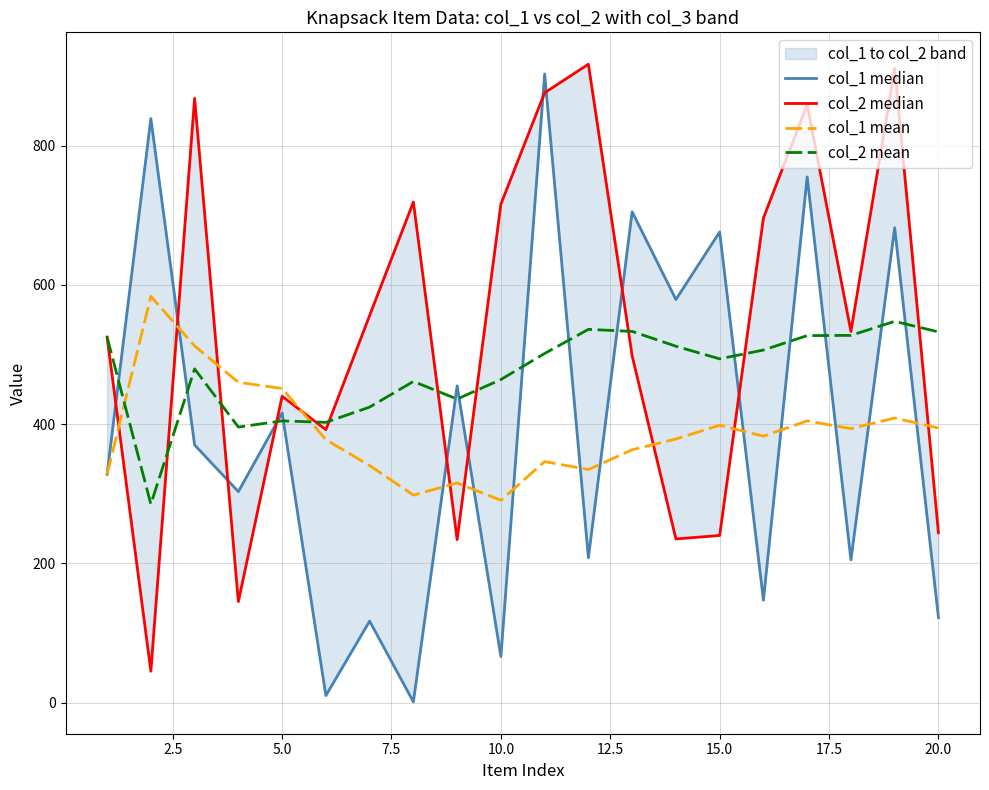

Reading left to right, list all the values displayed in this chart.

col_1 median: 328.0	839.0	370.0	303.0	416.0	10.0	117.0	1.0	455.0	66.0	903.0	208.0	705.0	579.0	676.0	147.0	755.0	205.0	682.0	122.0
col_2 median: 525.0	45.0	868.0	145.0	440.0	392.0	556.0	719.0	234.0	716.0	876.0	917.0	498.0	235.0	240.0	696.0	859.0	533.0	911.0	244.0
col_1 mean: 328.0	583.5	512.3	460.0	451.2	377.7	340.4	298.0	315.4	290.5	346.2	334.7	363.2	378.6	398.4	382.7	404.6	393.5	408.7	394.4
col_2 mean: 525.0	285.0	479.3	395.8	404.6	402.5	424.4	461.2	436.0	464.0	501.5	536.1	533.2	511.9	493.7	506.4	527.1	527.4	547.6	532.5